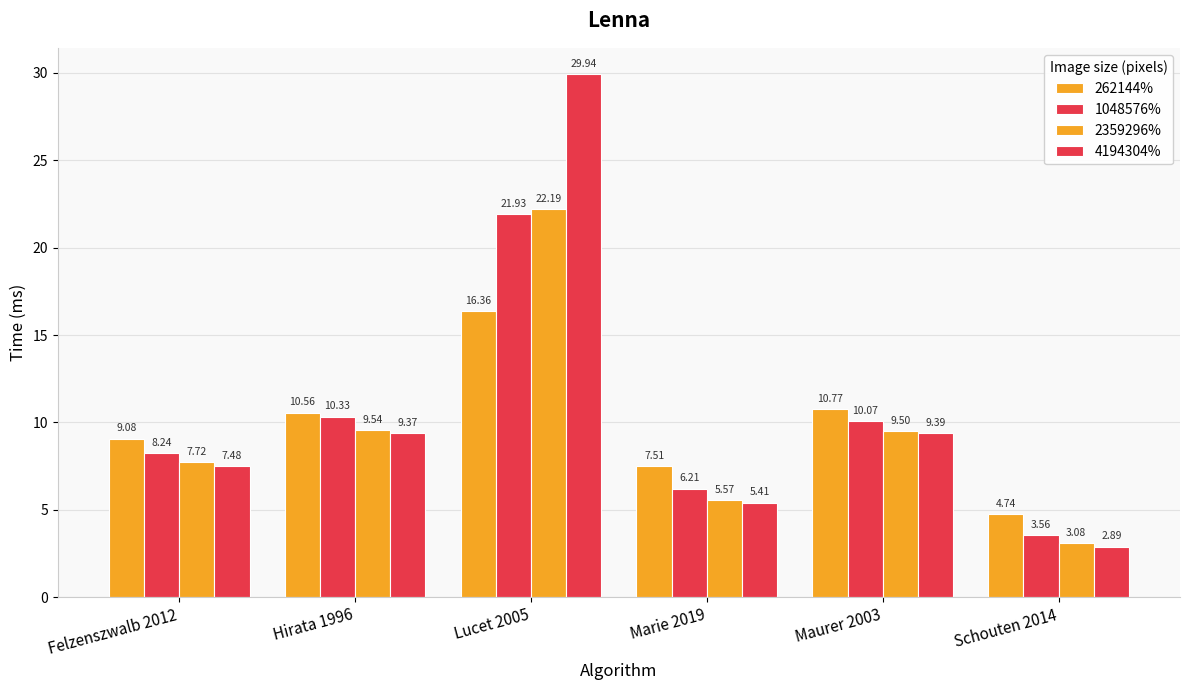

At which label does 1048576% reach its peak?

Lucet 2005